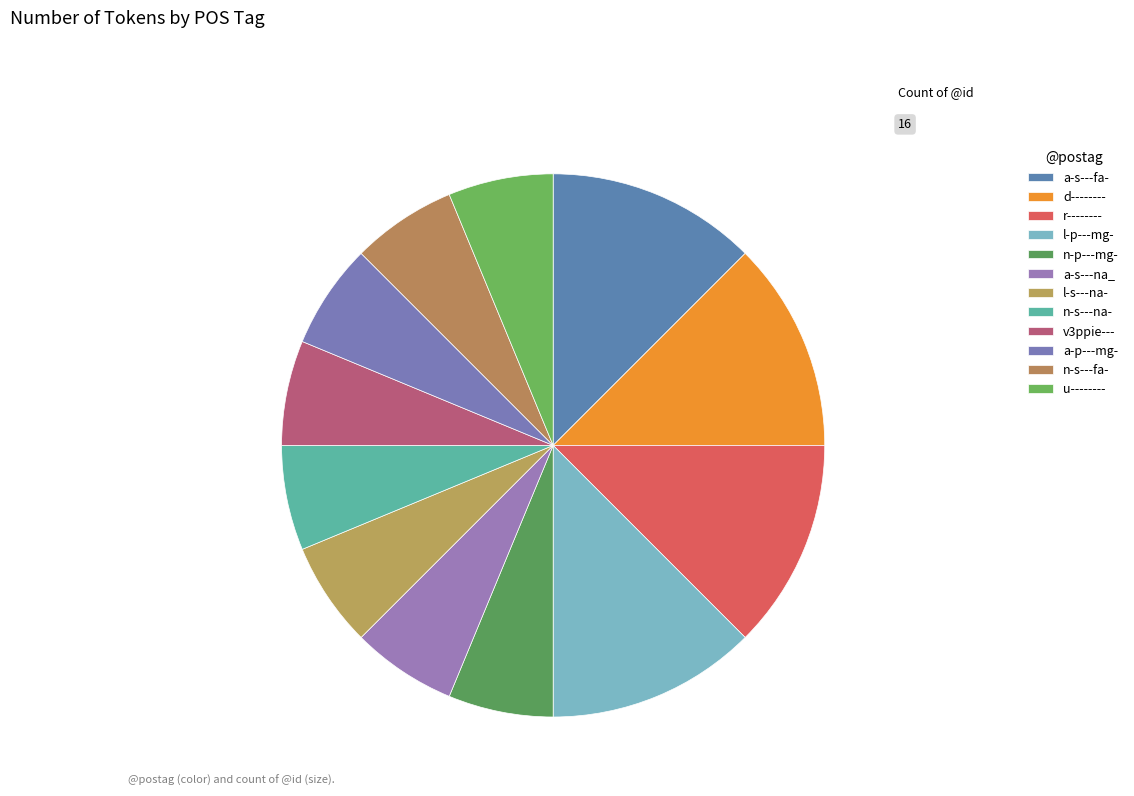

Which category has the smallest portion of the pie?

n-p---mg-